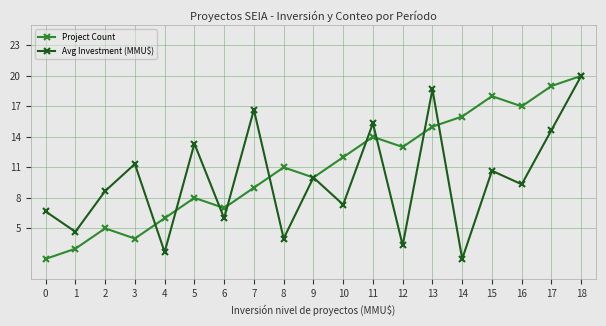

What is the minimum value shown in the chart?

2.0